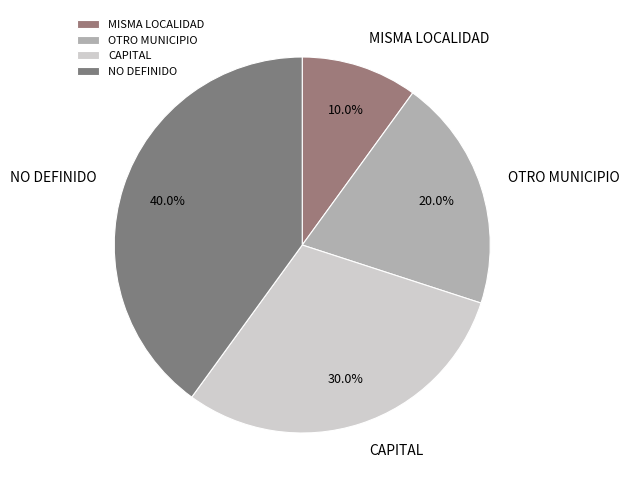

What percentage is the MISMA LOCALIDAD slice, to the nearest percent?

10%